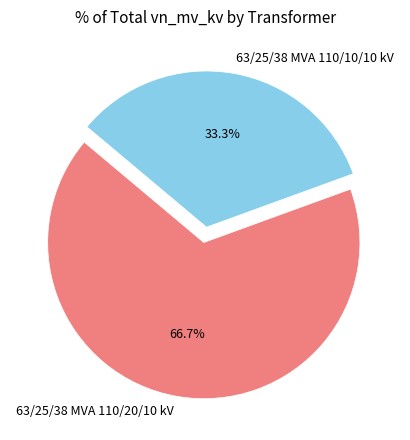

Approximately how many times larger is the value at 63/25/38 MVA 110/20/10 kV compared to 63/25/38 MVA 110/10/10 kV?

2.0